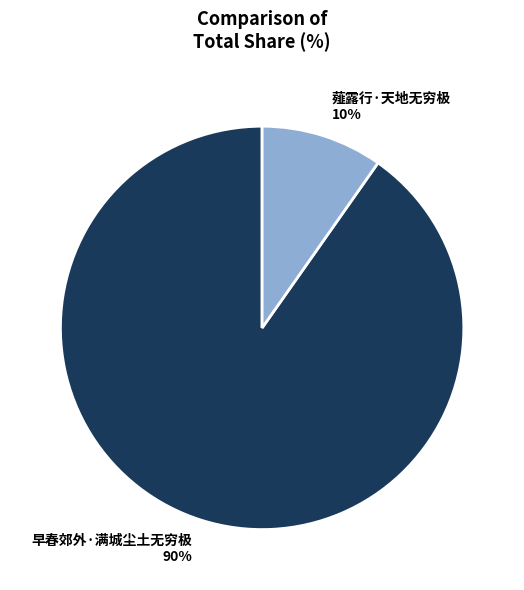

What percentage is the 早春郊外·满城尘土无穷极 slice, to the nearest percent?

90%